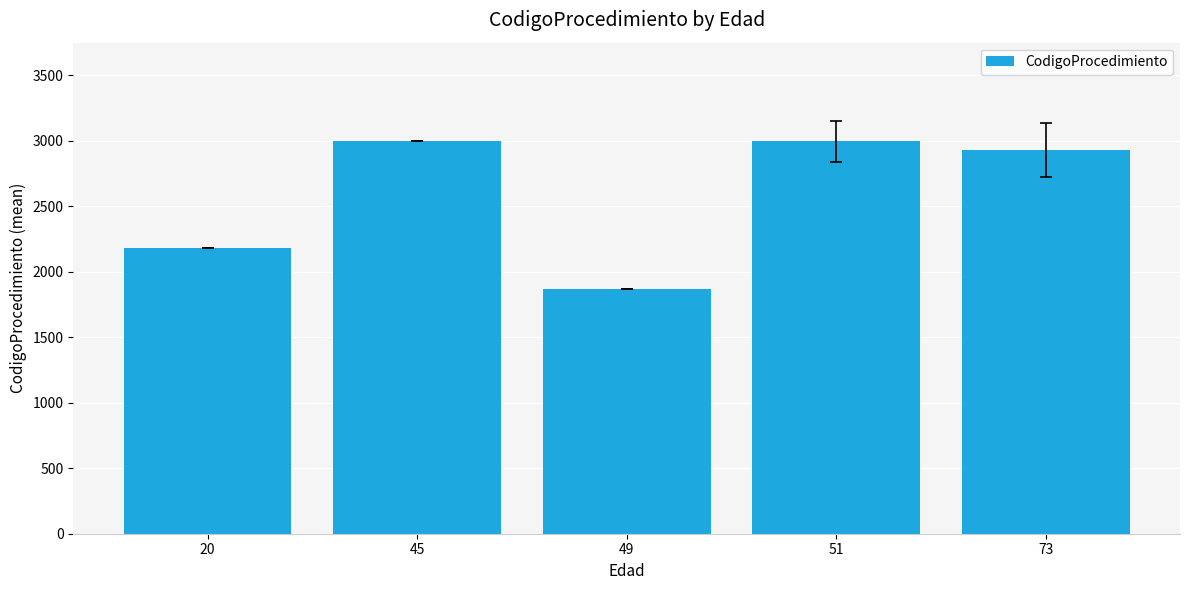

What is the value of the 3rd bar from the left?

1871.0